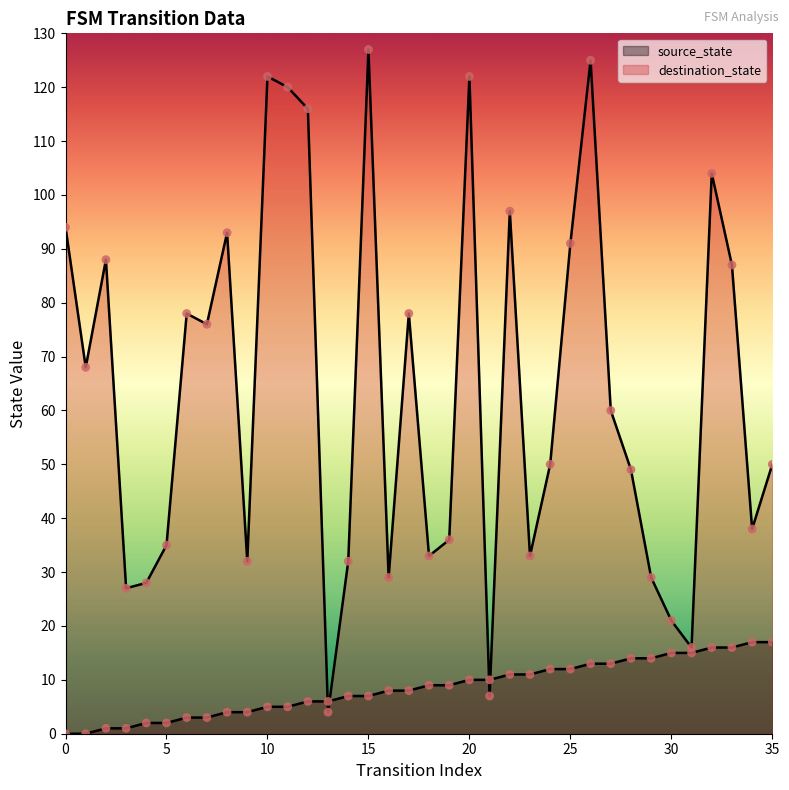

What are all the series names shown in the legend?

source_state, destination_state